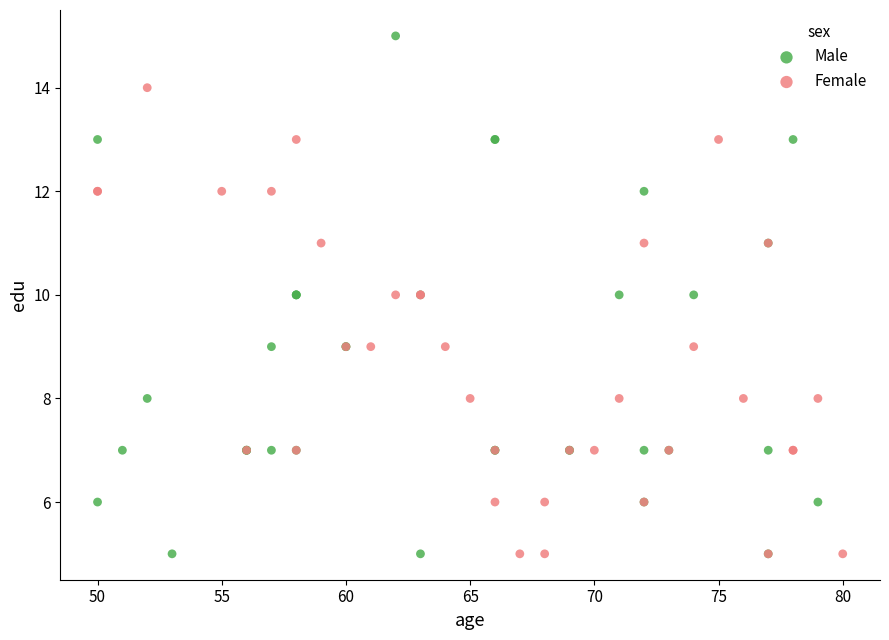

Which series has the widest spread of Y values?

Male